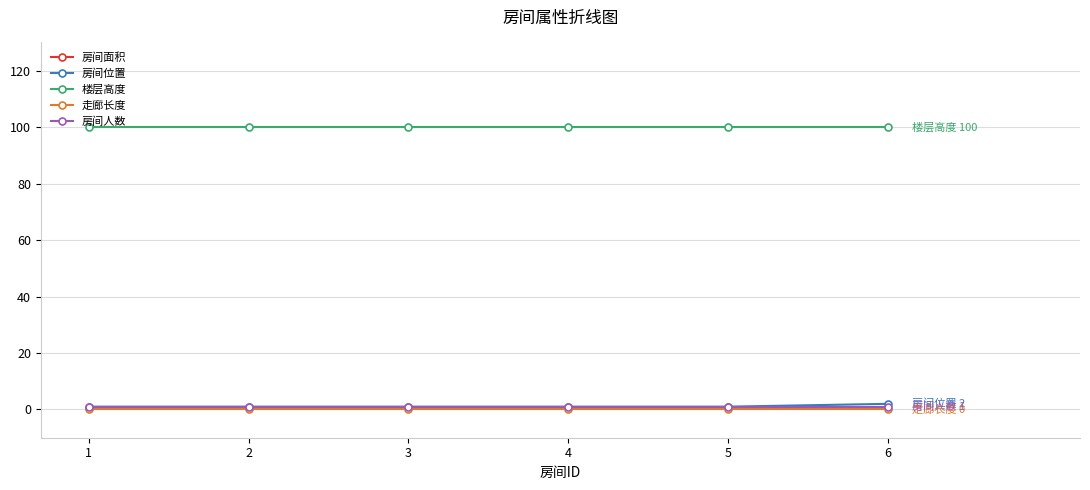

What is the value of the 房间人数 point at the 5th from the left?

1